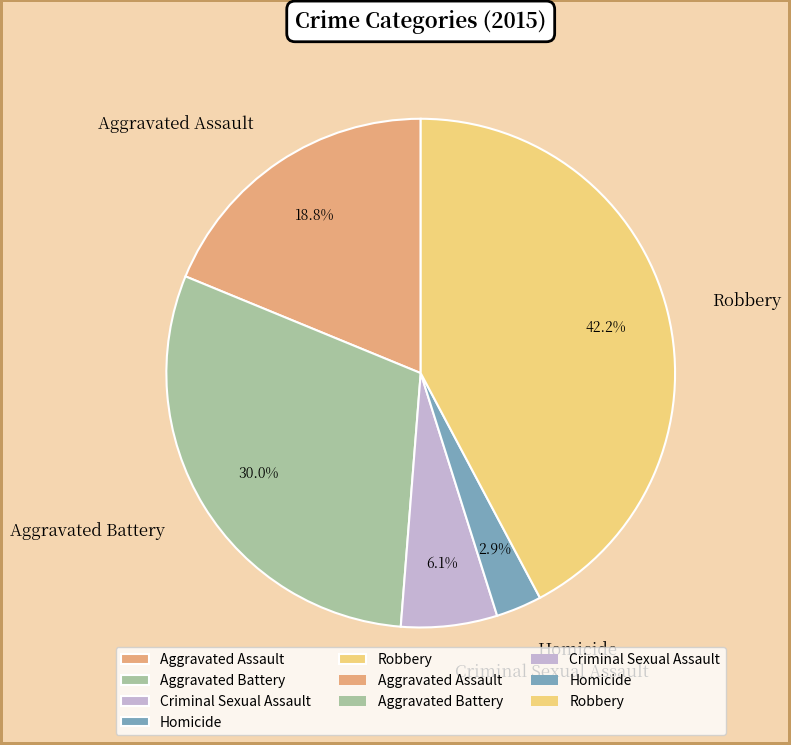

Does Criminal Sexual Assault represent more than half of the total?

No